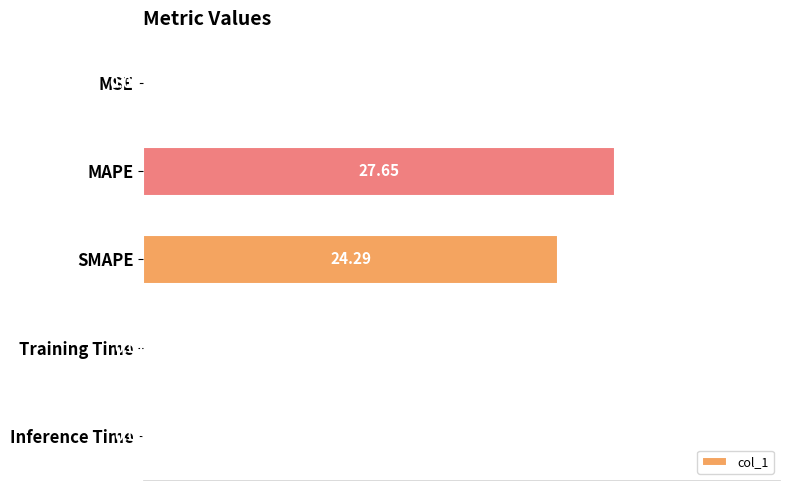

Are the bars horizontal?

Yes